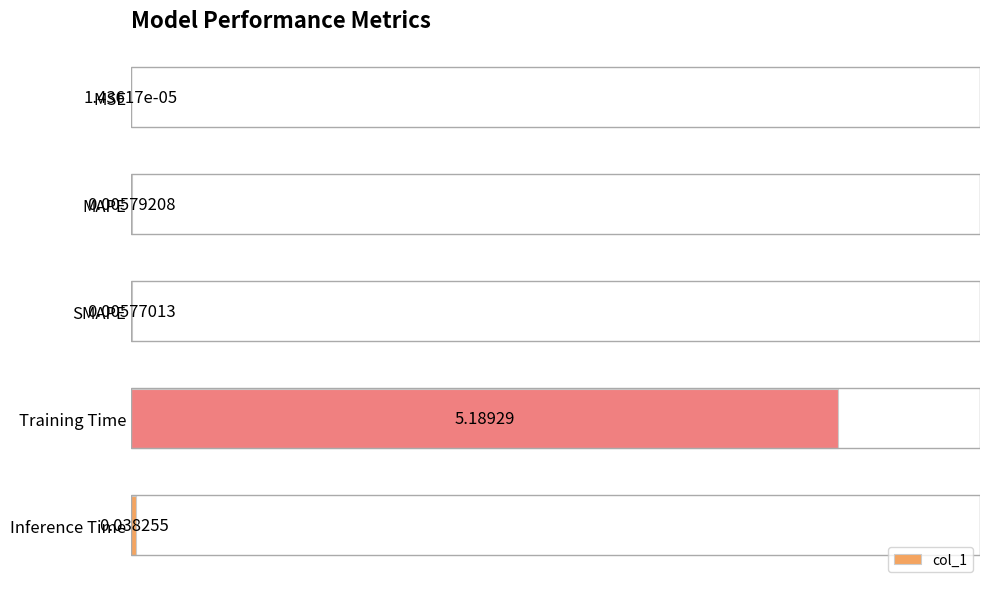

What is the change in value from MSE to MAPE?

+0.1